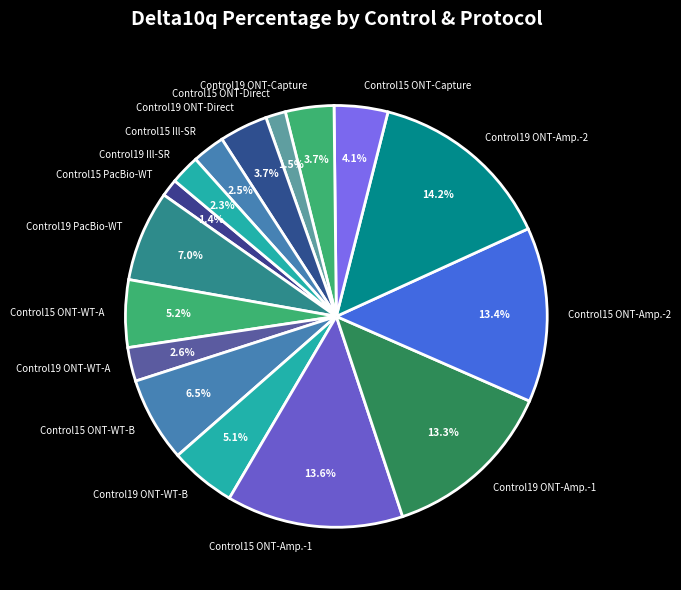

Does any single category account for the majority?

No